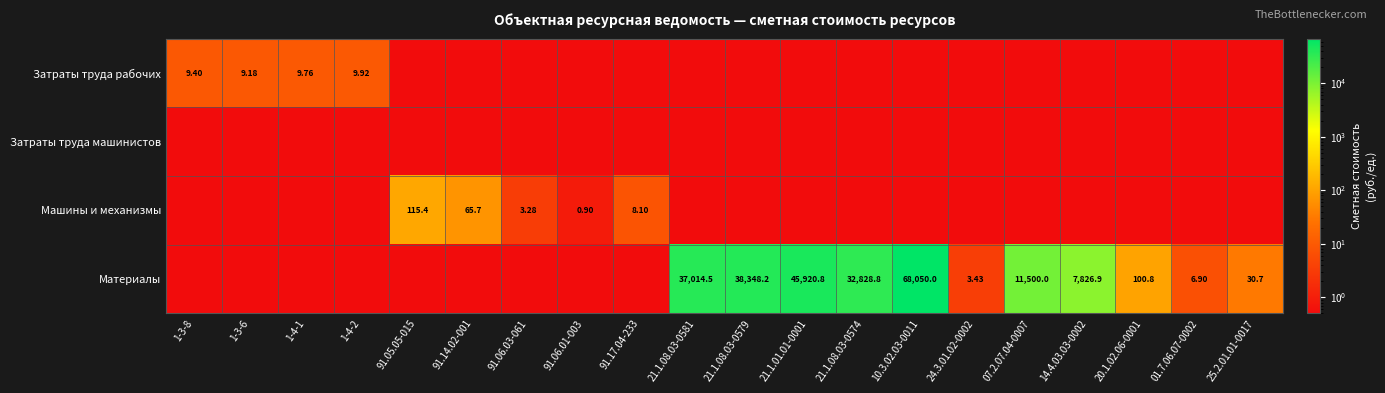

At which label is Машины и механизмы closest to 57?

91.14.02-001